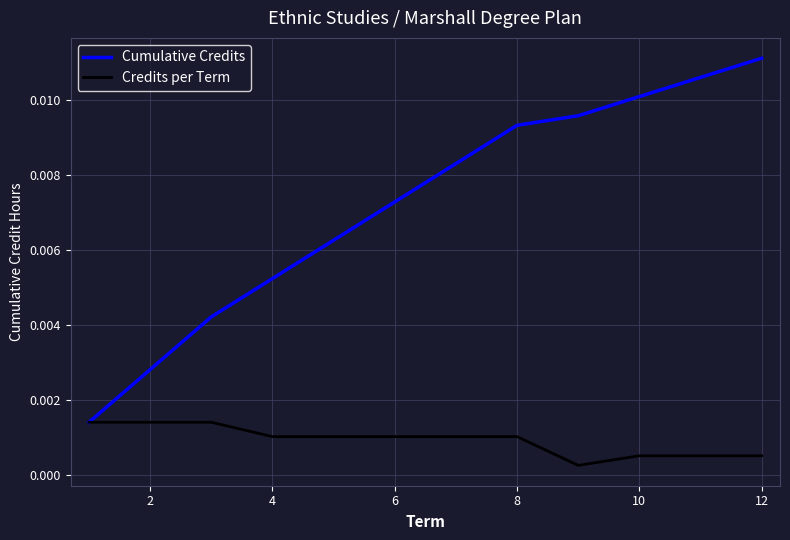

Rank the series by their maximum value, from highest to lowest.

Cumulative Credits, Credits per Term